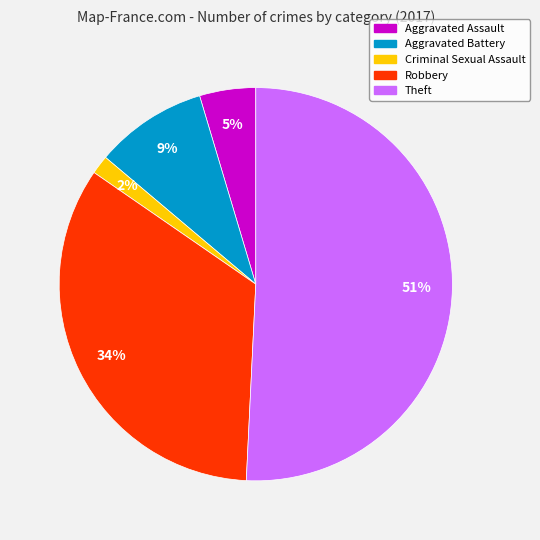

Is it true that Robbery is 28% of the pie?

False